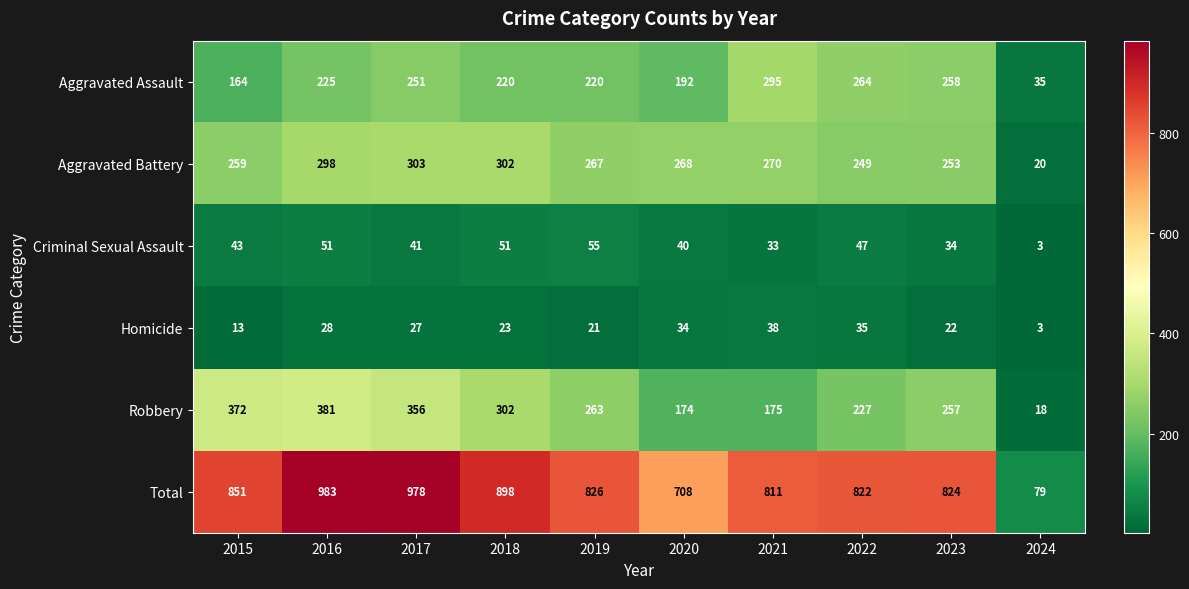

True or false: Aggravated Battery has a value of 253 at 2023.

True